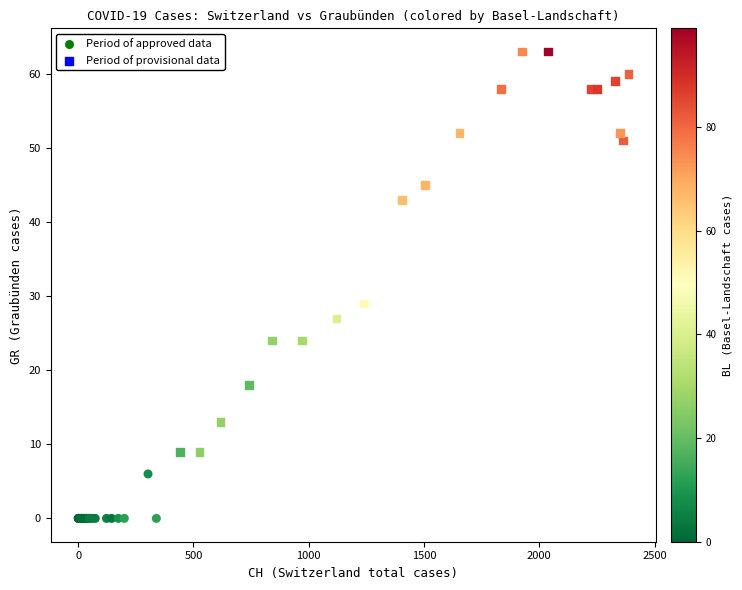

What are all the series names shown in the legend?

Period of approved data, Period of provisional data